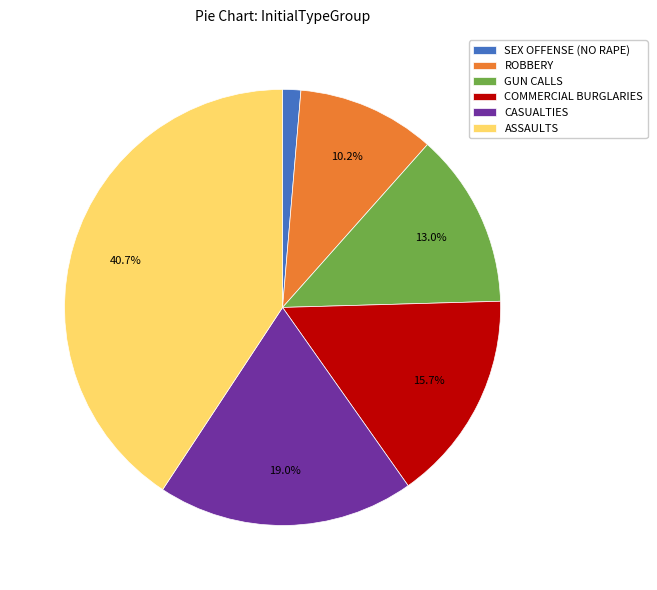

Is the sum of ROBBERY and ASSAULTS greater than half?

Yes